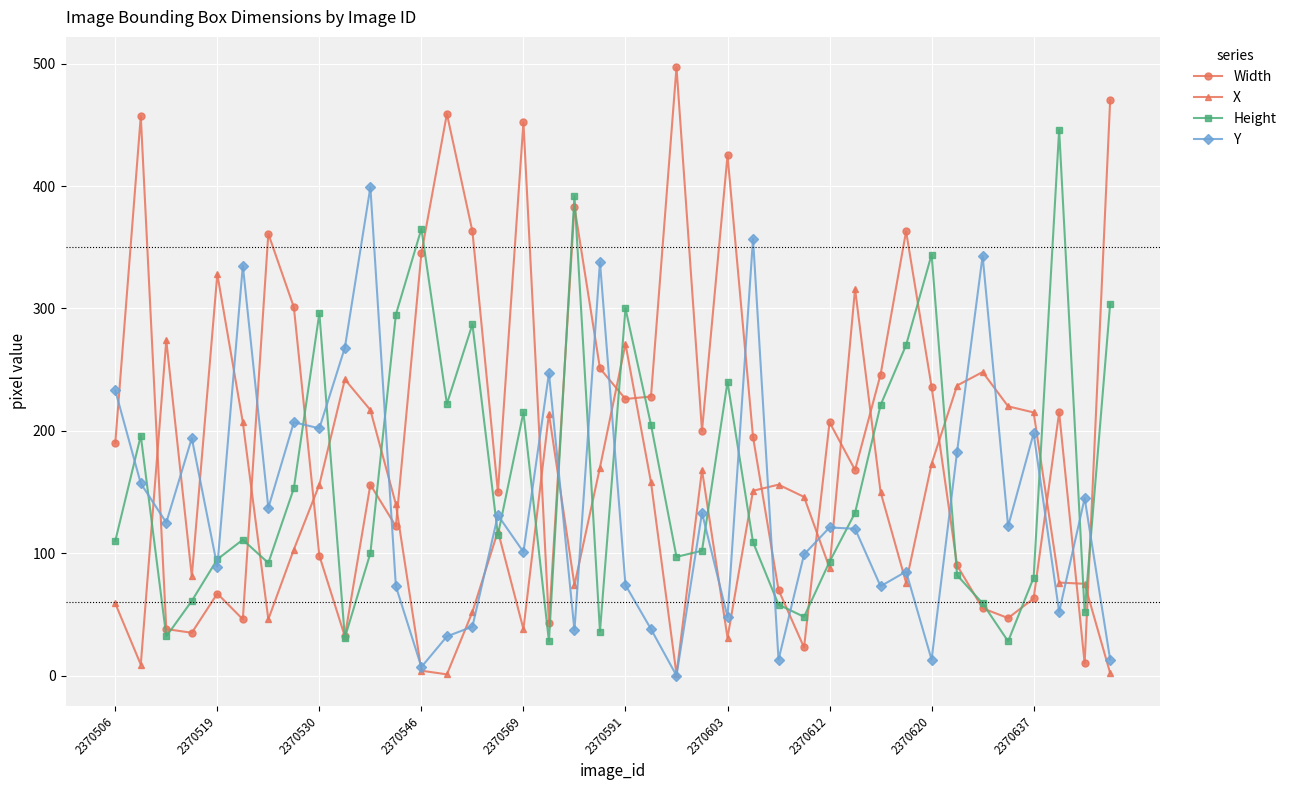

What is the highest value of the Height series?

446